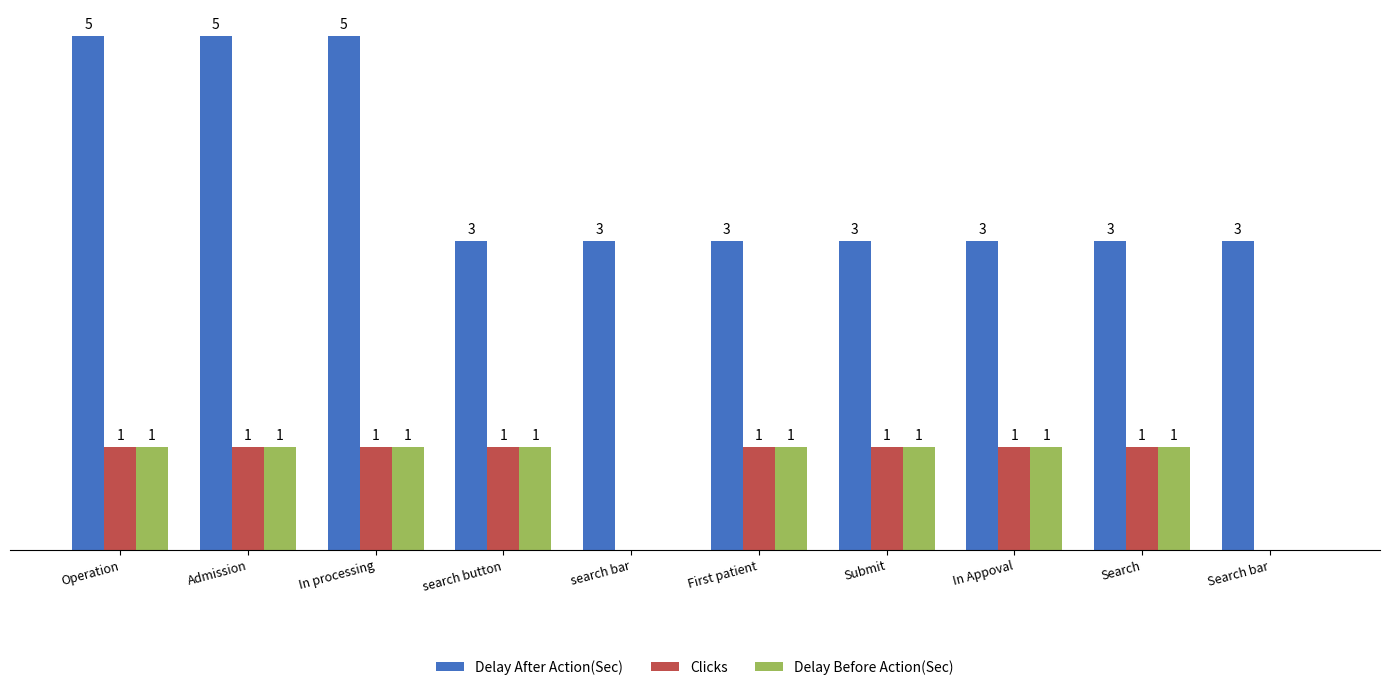

Which series has the largest total across all categories?

Delay After Action(Sec)